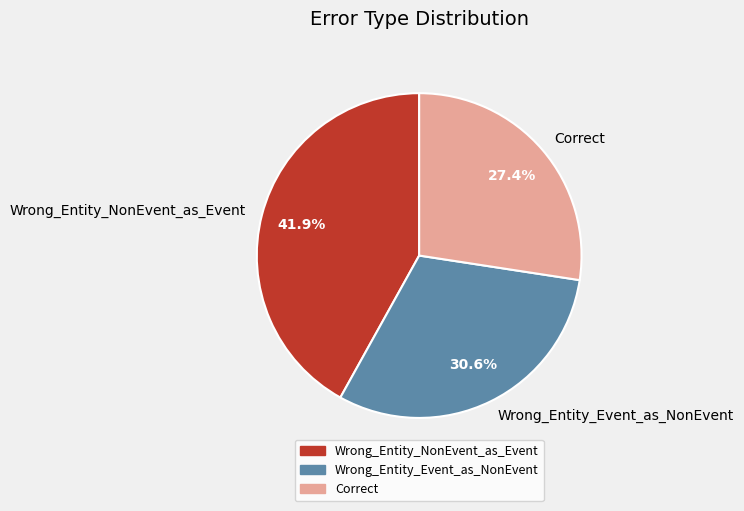

Does Wrong_Entity_Event_as_NonEvent represent more than half of the total?

No